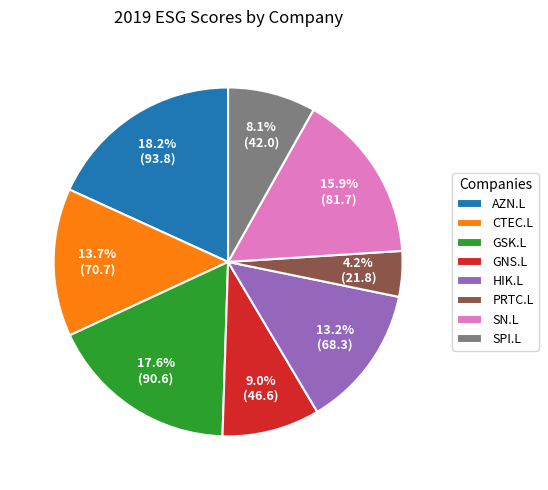

Approximately how many times larger is the value at CTEC.L compared to HIK.L?

1.0